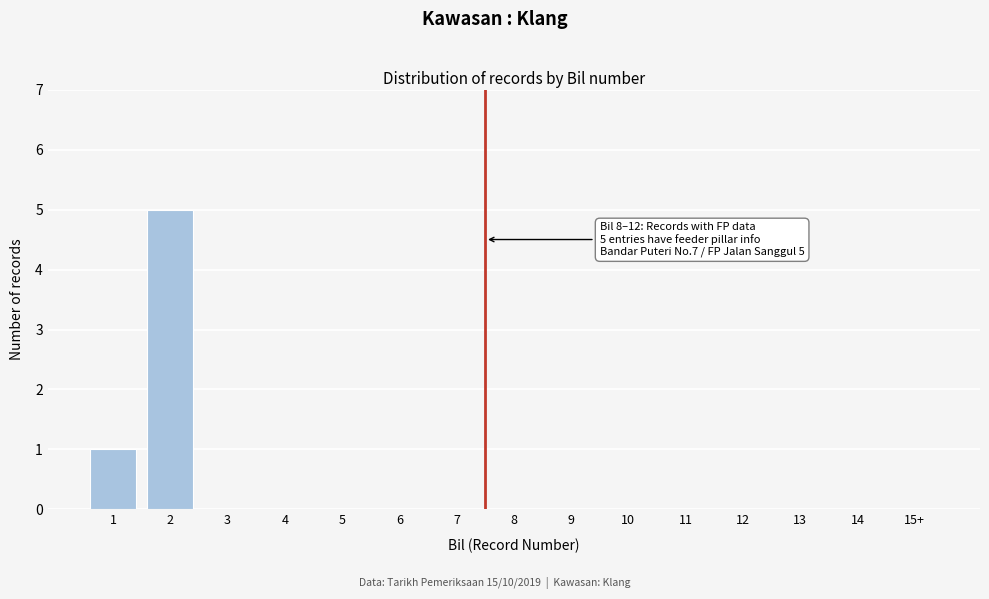

Reading left to right, what are all the values shown in this chart?

1=1	2=5	3=0	4=0	5=0	6=0	7=0	8=0	9=0	10=0	11=0	12=0	13=0	14=0	15+=0